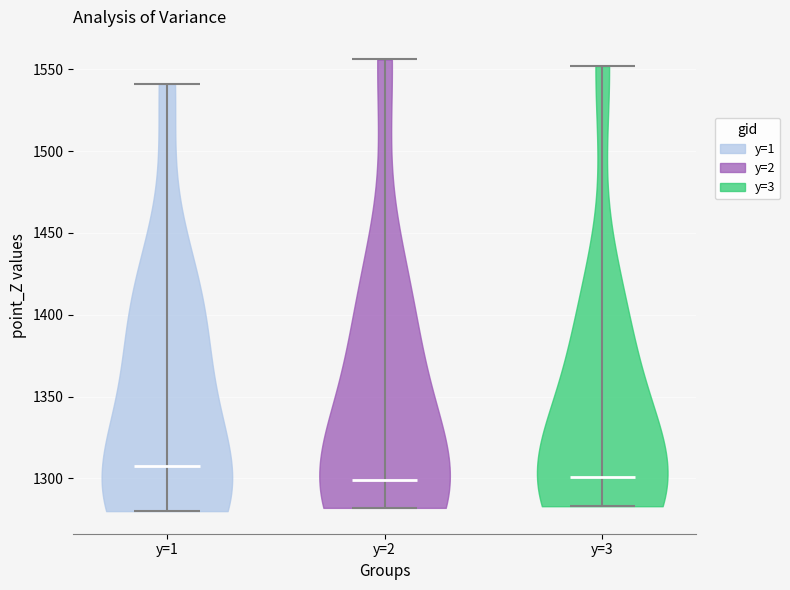

Reading left to right, read every violin against the y-axis: where its median line is, and the lowest and highest points it reaches. The values are not printed on the chart, so give them approximately, as read against the axis.

y=1: median line 1310, lowest point 1280, highest point 1540
y=2: median line 1300, lowest point 1280, highest point 1555
y=3: median line 1300, lowest point 1285, highest point 1550